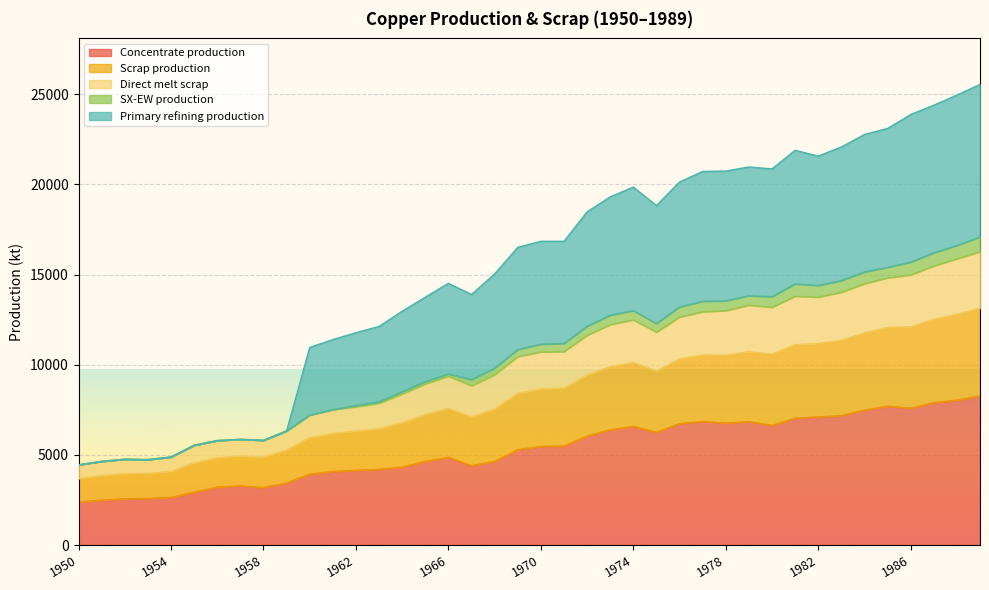

What is the total value across all series at 1986?

23871.0